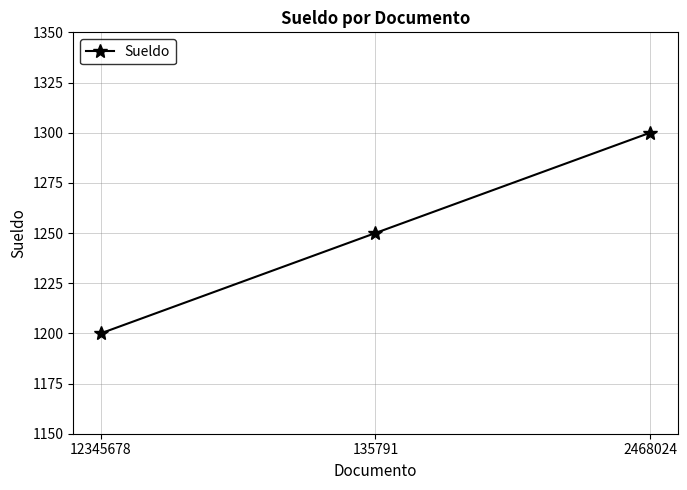

At which category does the chart reach its minimum across all series?

12345678